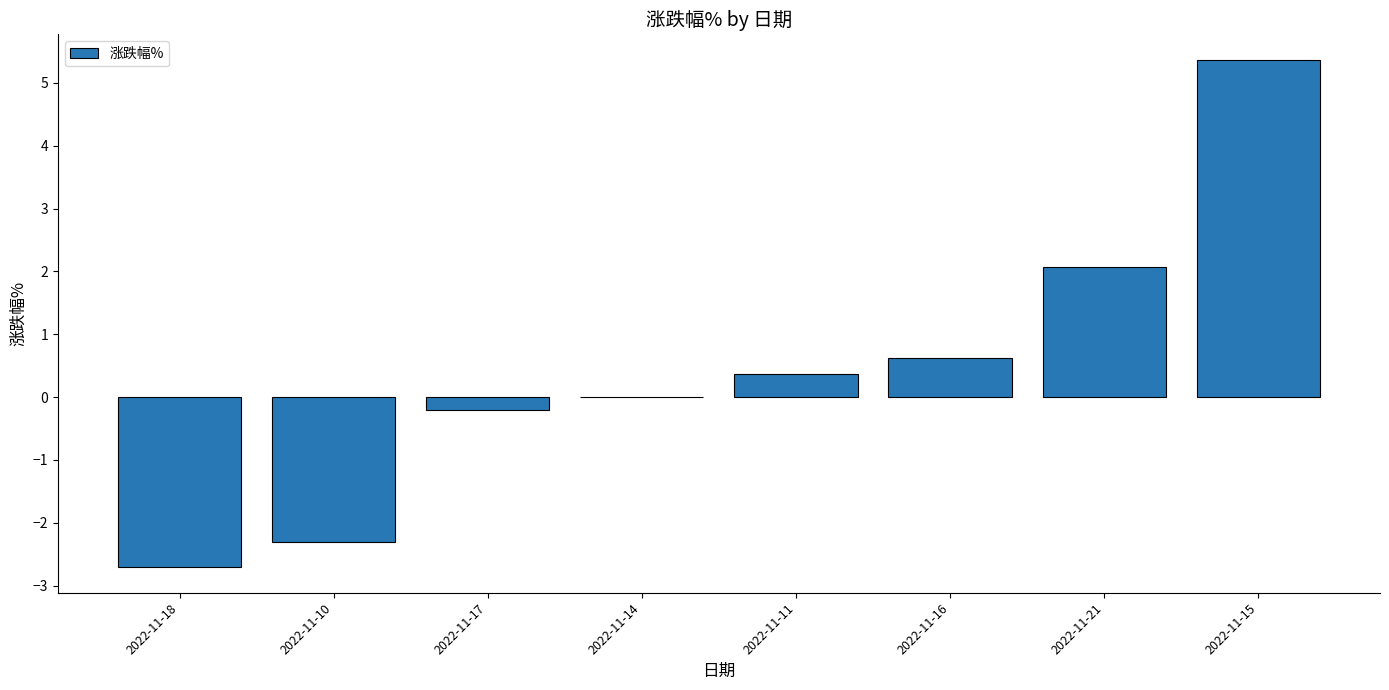

What is the approximate value at 2022-11-21?

2.1